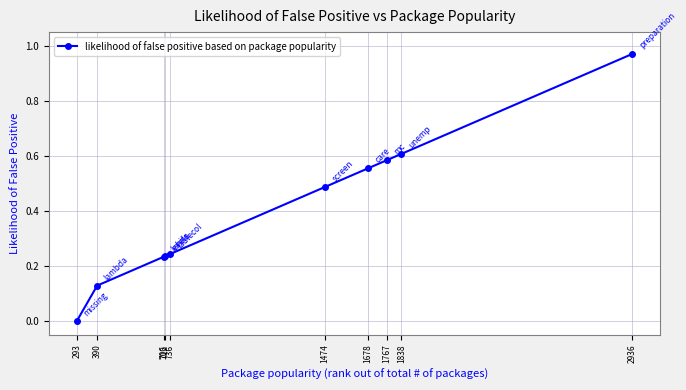

True or false: the data shows 0.2 at 390.

False